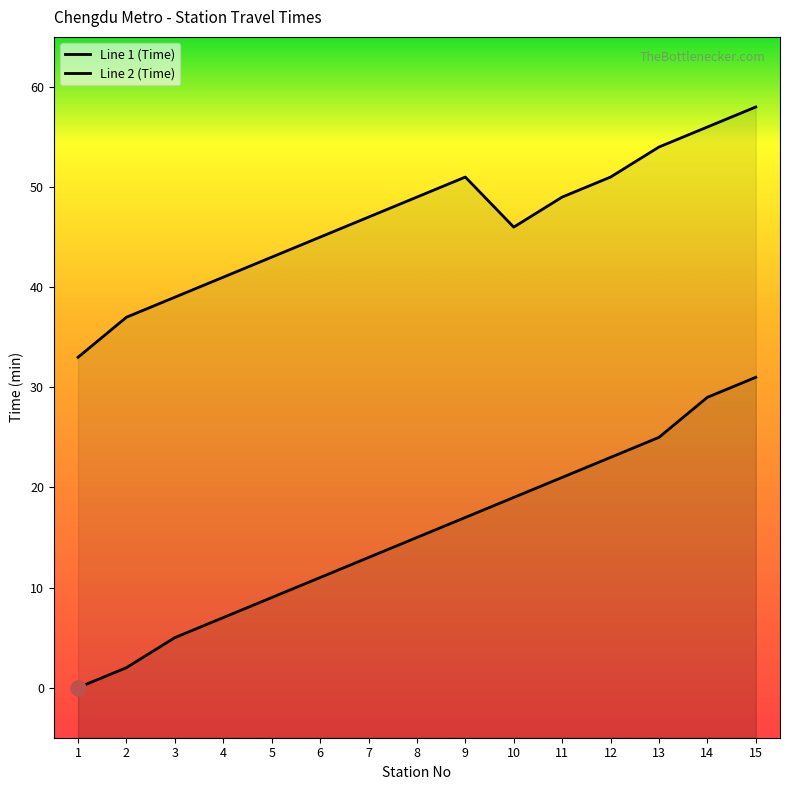

Which series has the widest spread of Y values?

Line 1 (Time)